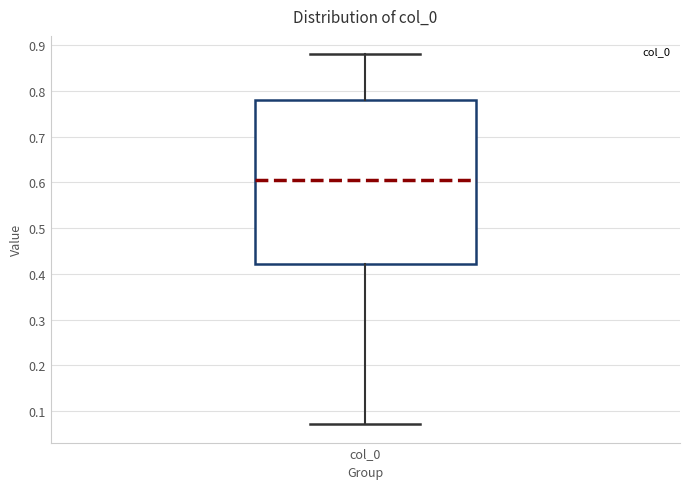

Read this box plot against the y-axis: the position of the median line, the range covered by the box, and the ends of both whiskers. The values are not printed on the chart, so give them approximately, as read against the axis.

median 0.61, box 0.42 to 0.78, whiskers 0.07 to 0.88